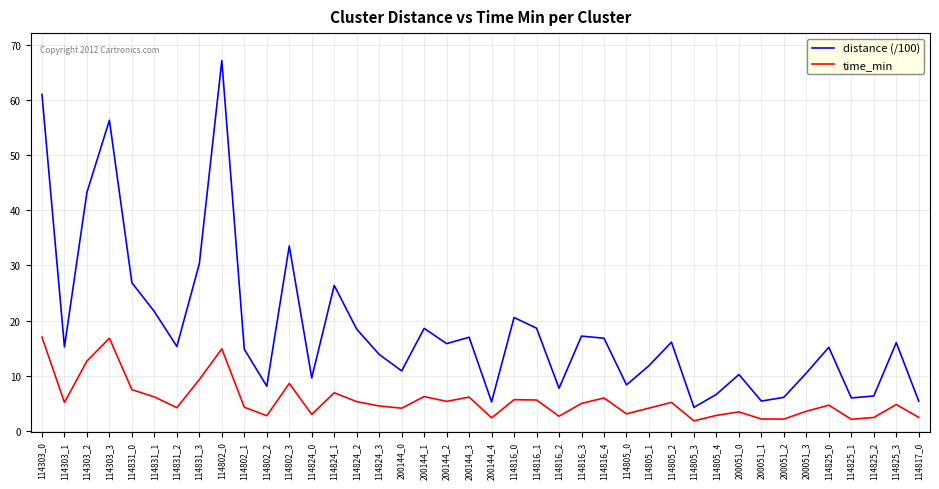

The value of time_min at 114303_1 is 5.1. True or false?

True